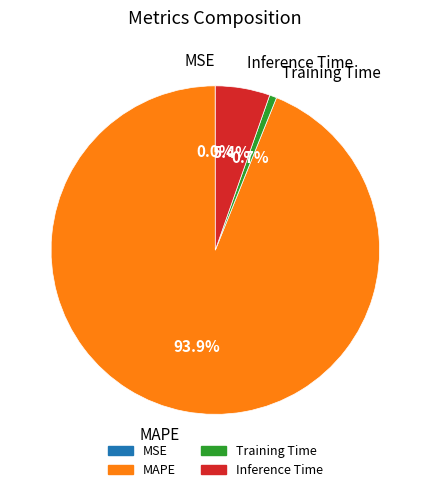

True or false: Training Time accounts for 11% of the total.

False